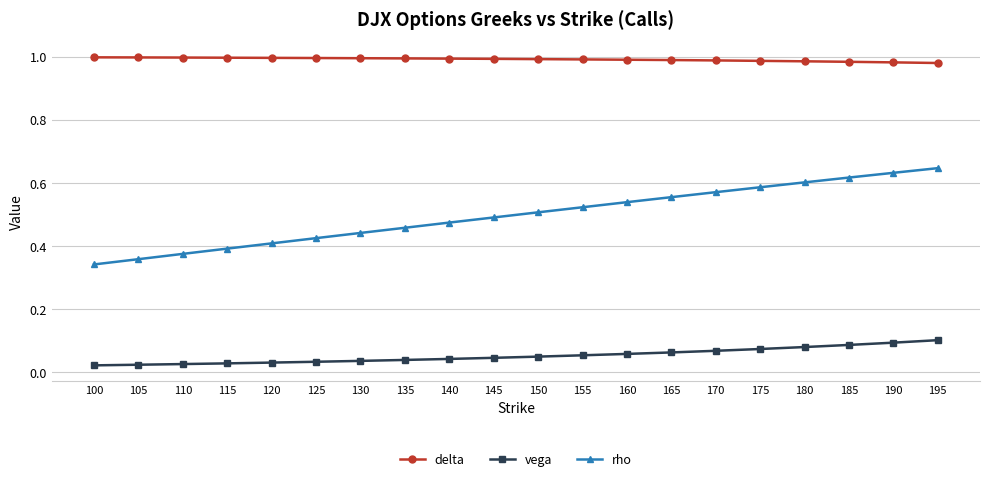

How many data points does each series have?

20